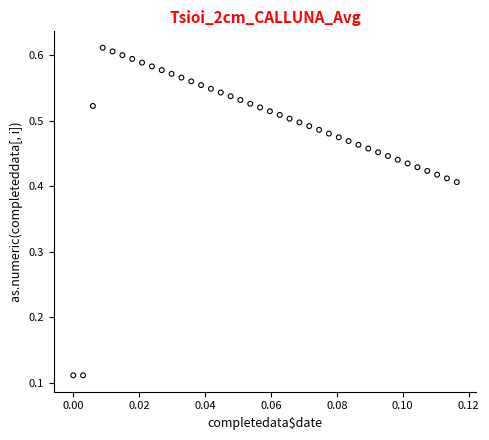

How many data points are displayed?

40